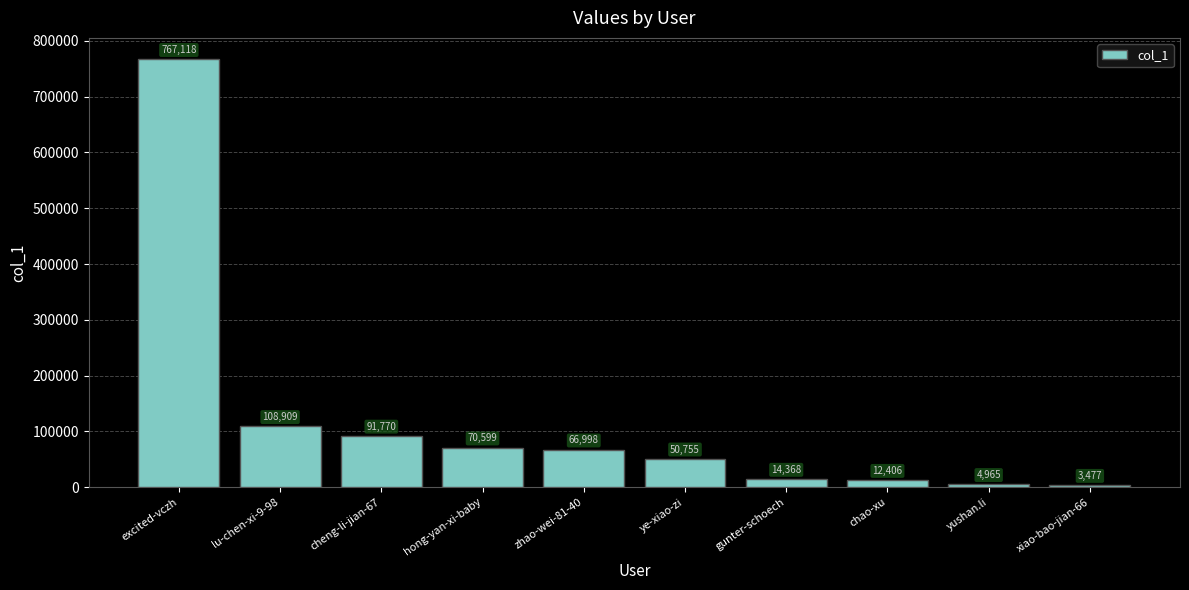

What is the change in value from excited-vczh to lu-chen-xi-9-98?

-658209